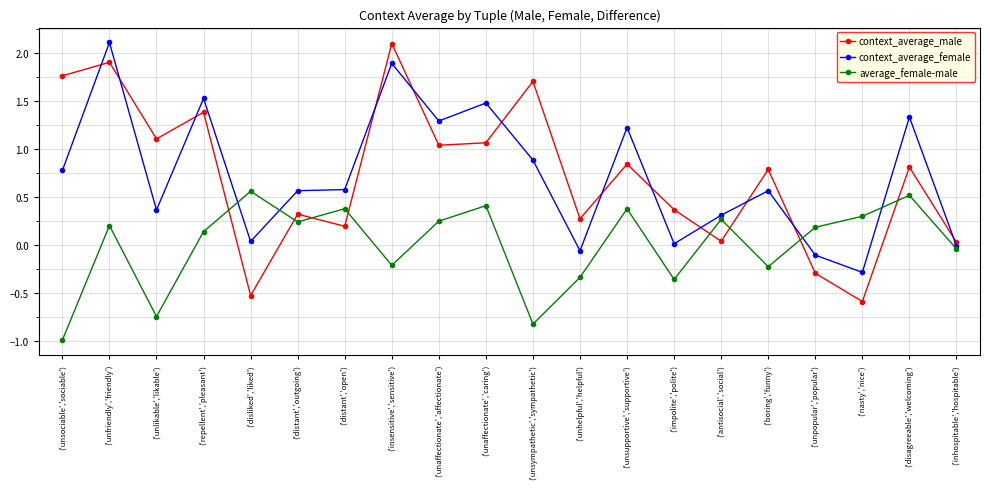

Rank the series at ('disagreeable','welcoming') from lowest to highest value.

average_female-male, context_average_male, context_average_female